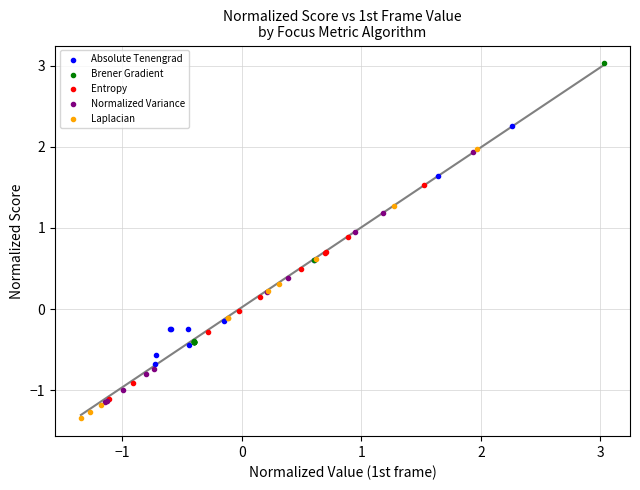

Which series contains the highest Y value?

Brener Gradient